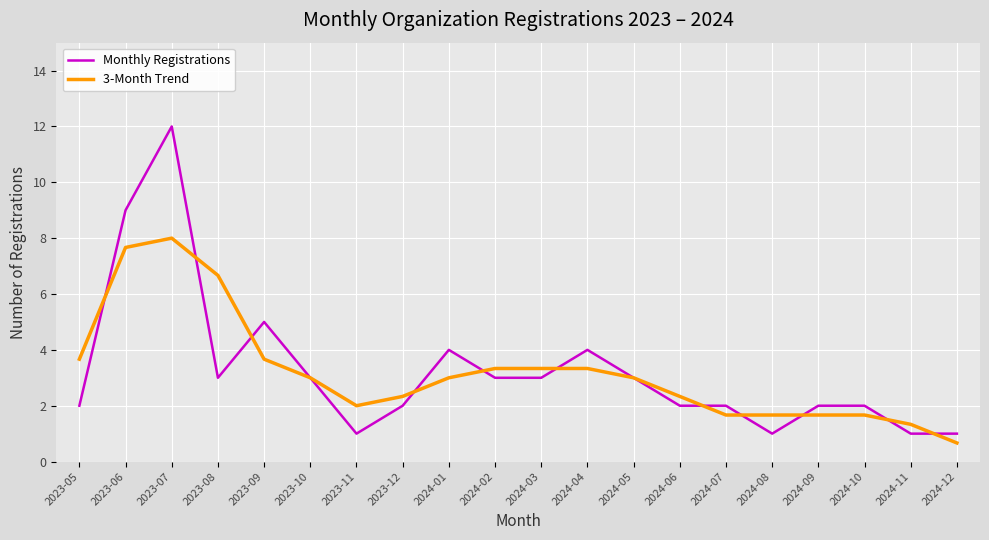

How many lines are shown in the chart?

2